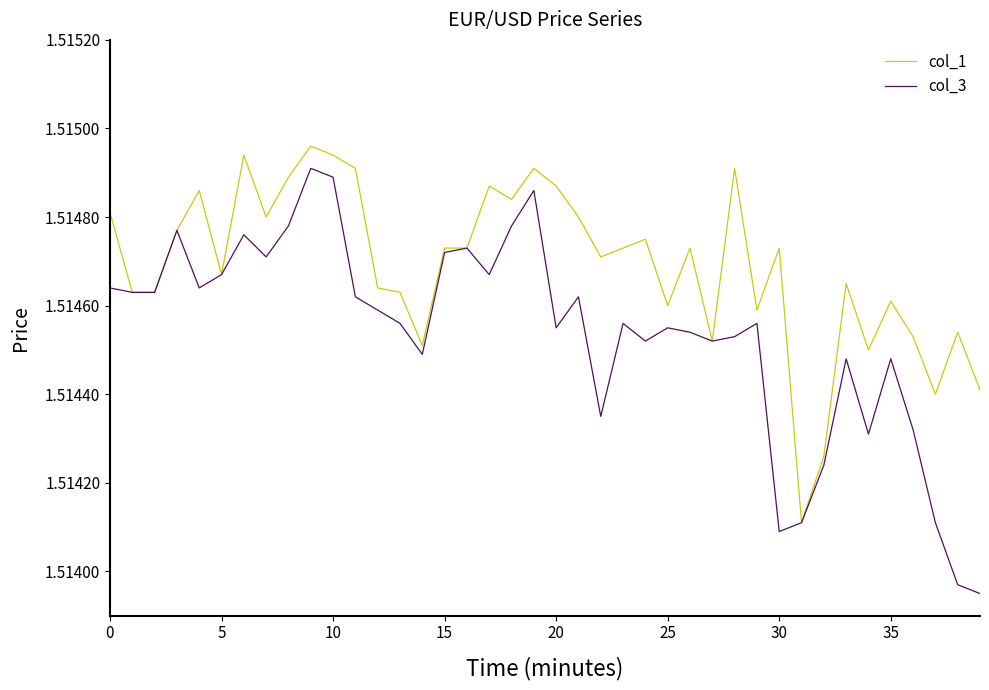

How many lines are shown in the chart?

2